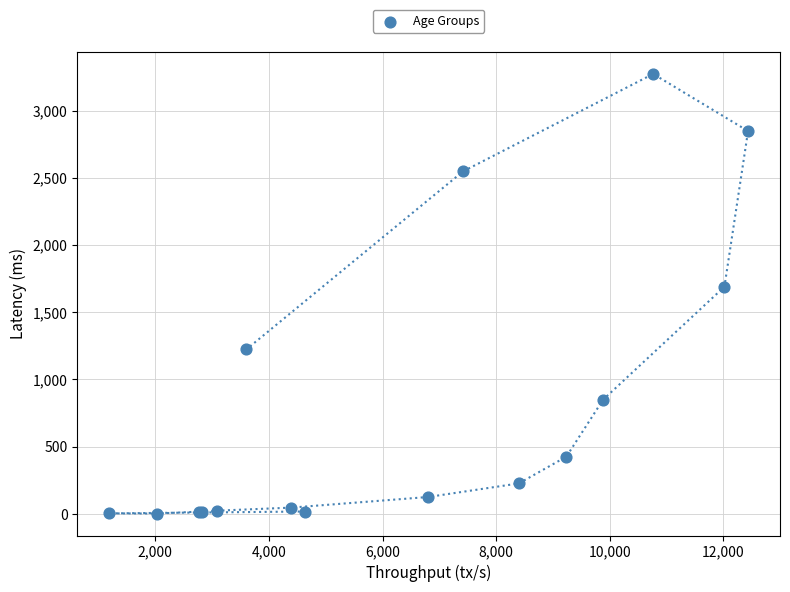

What Y value in the scatter plot is closest to 1638?

1690